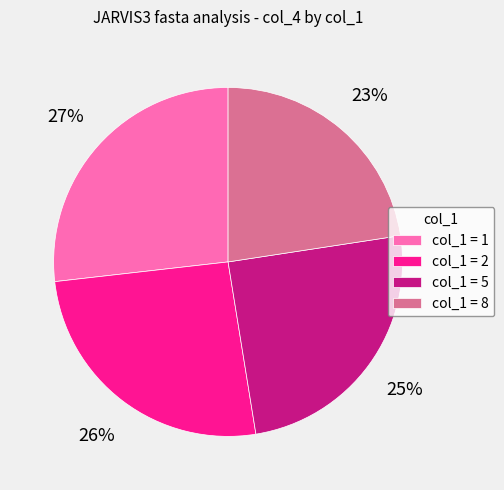

Between col_1 = 5 and col_1 = 2, which is larger?

col_1 = 2